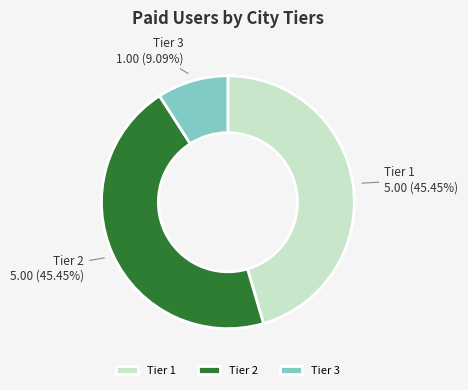

Combined, do Tier 1 and Tier 3 account for over 50%?

Yes